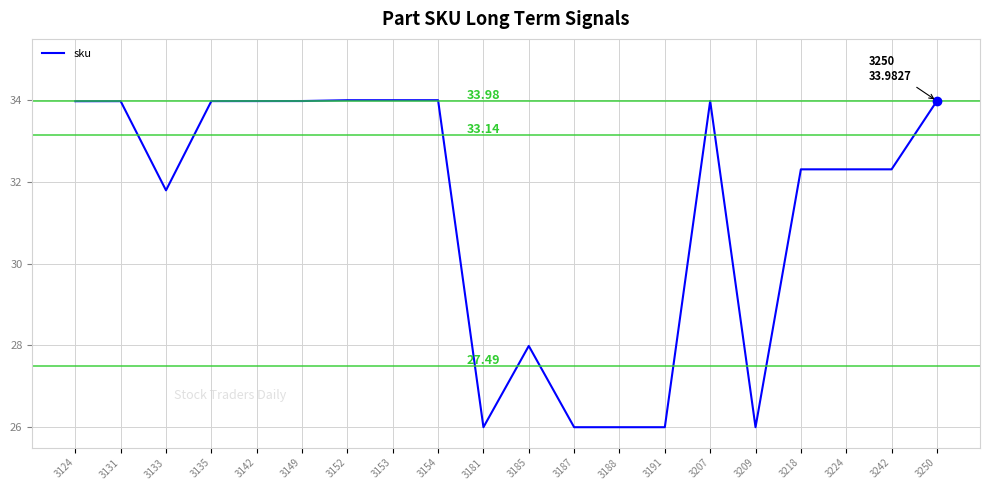

What is the difference between the maximum and minimum values?

8.0